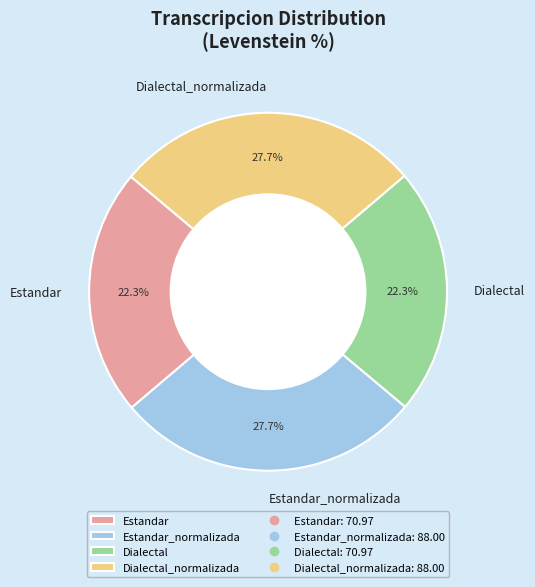

Is there a majority slice in this chart?

No